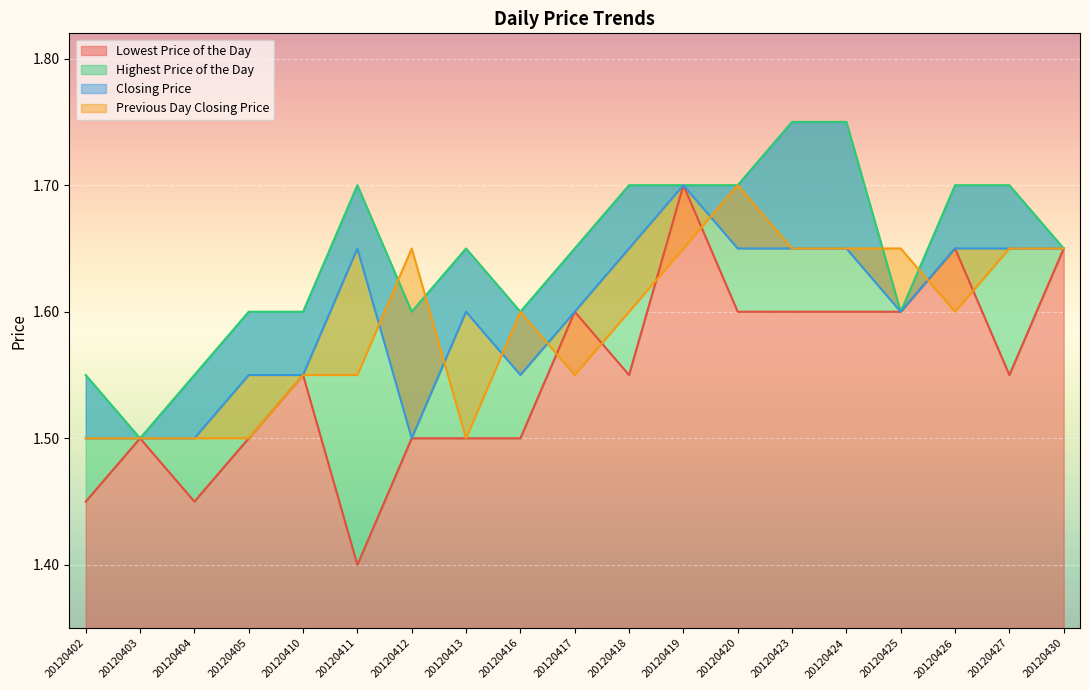

True or false: Highest Price of the Day has a value of 1.7 at 20120426.

True